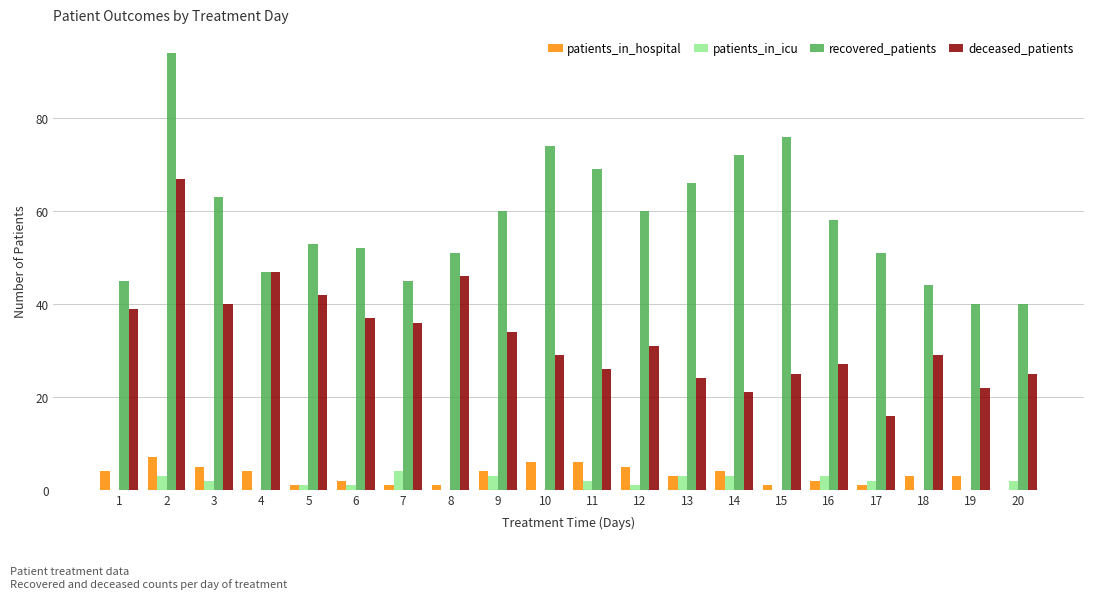

What is the sum of the recovered_patients values at 19 and 3?

103